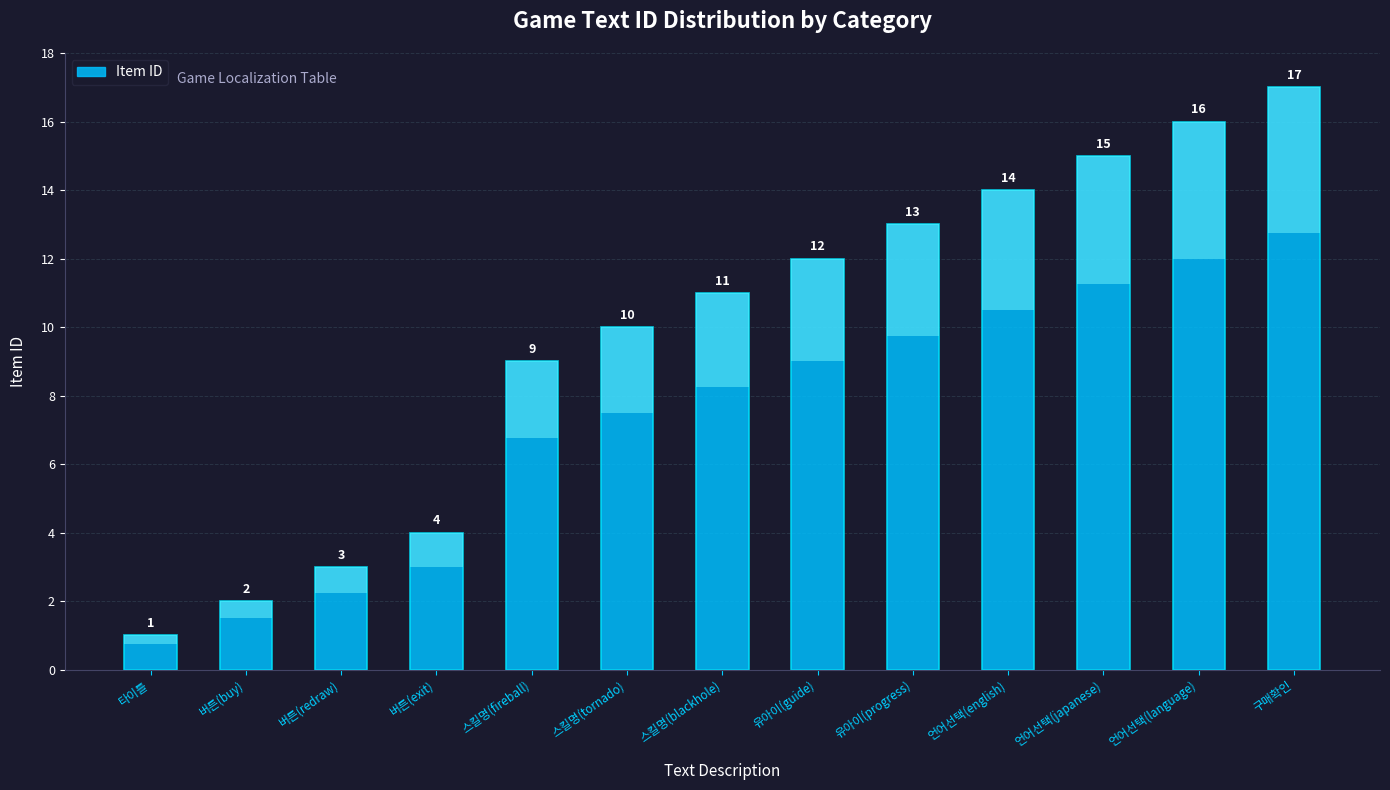

Approximately how many times larger is the value at 스킬명(tornado) compared to 버튼(redraw)?

3.3